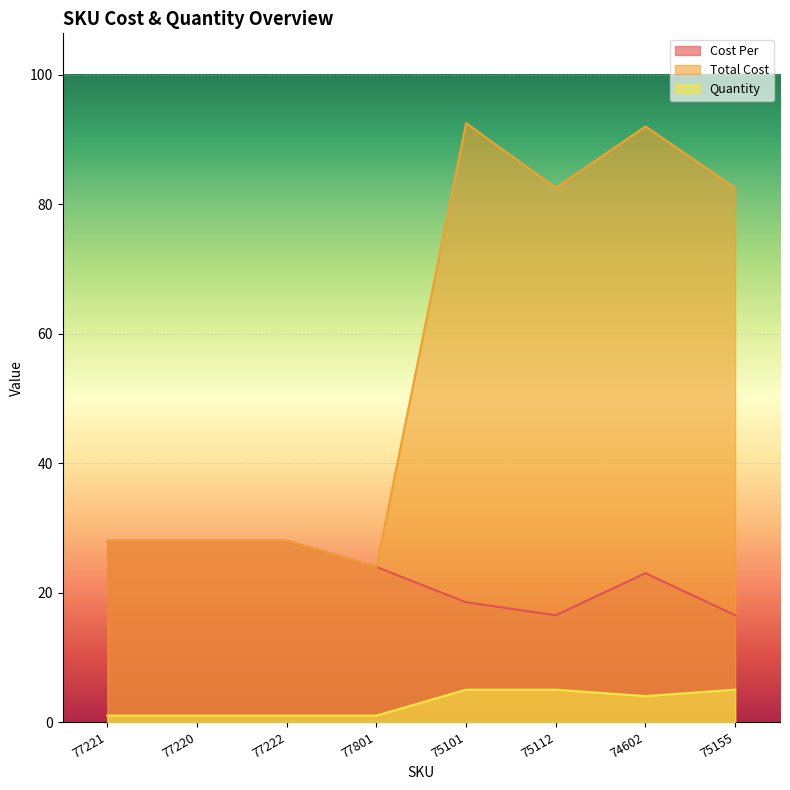

What is the maximum value shown in the chart?

92.5